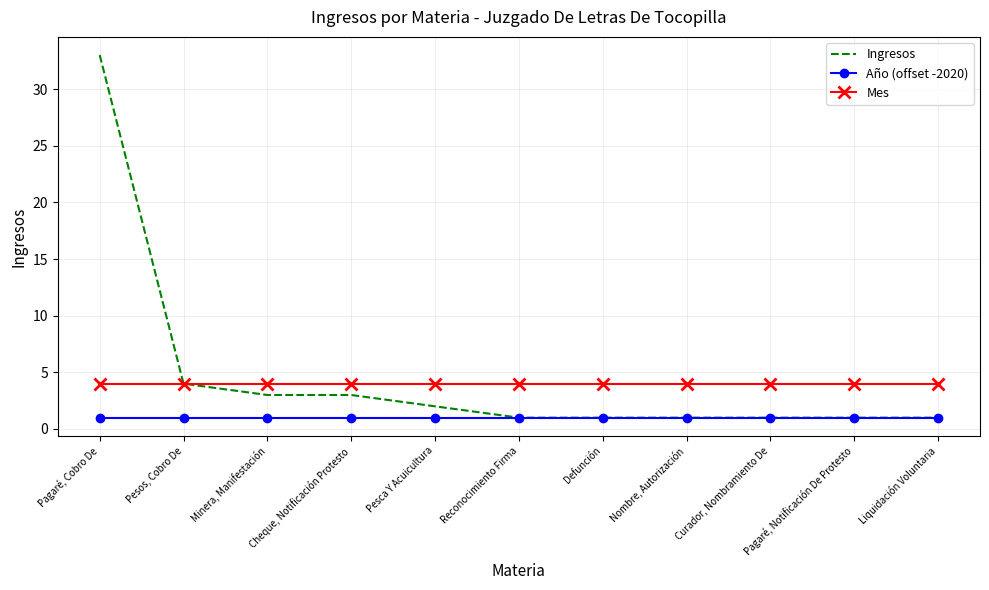

What position from the left is Curador, Nombramiento De?

9